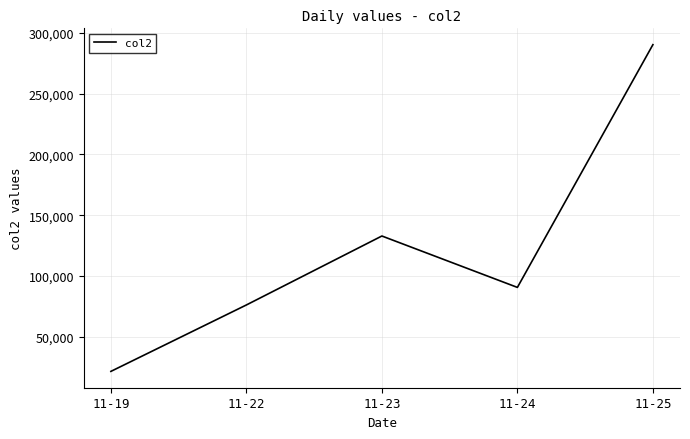

At which category does the chart reach its peak across all series?

11-25